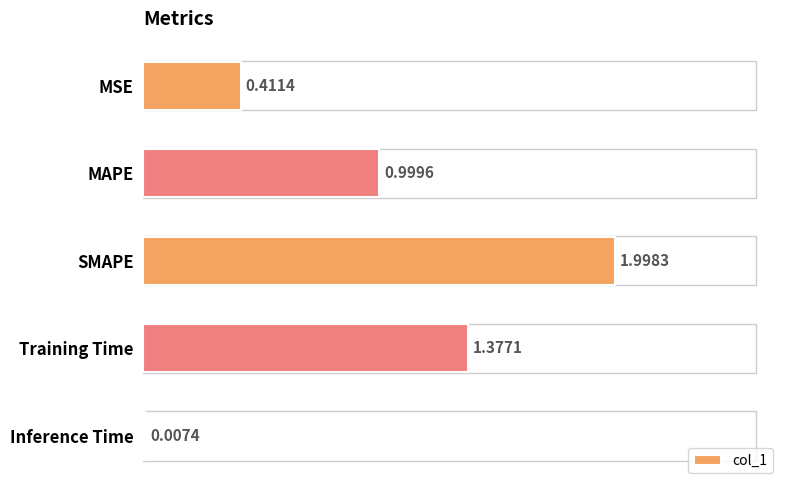

Between Training Time and SMAPE, which is larger?

SMAPE